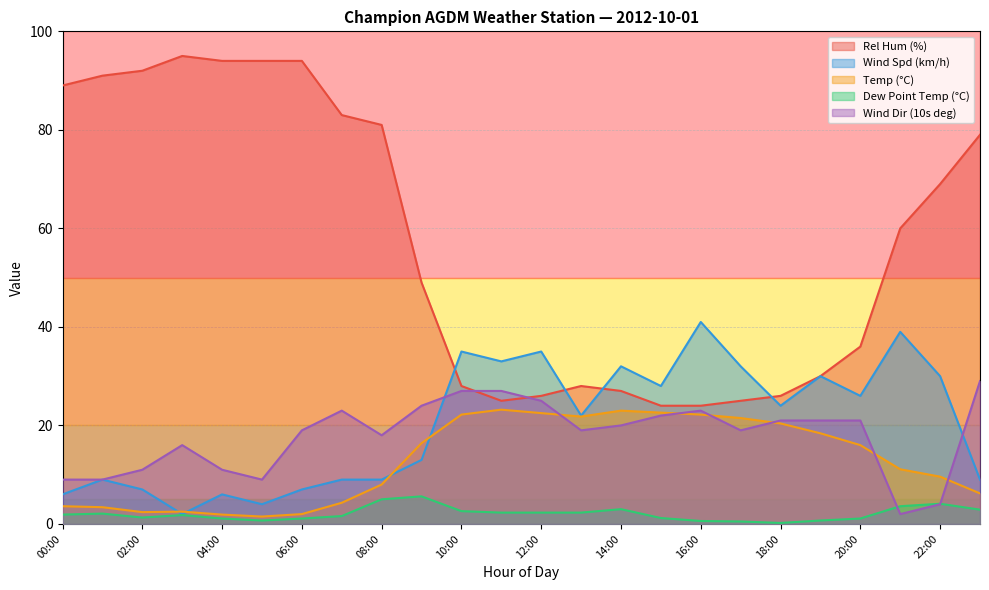

How many interior local peaks does the Wind Spd (km/h) series have?

8